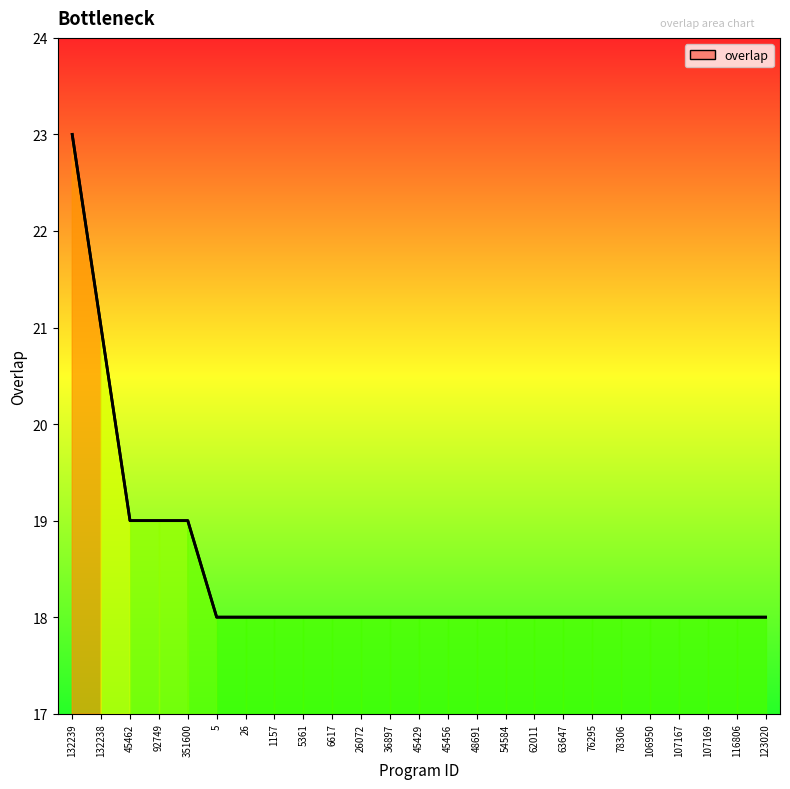

What is the minimum value shown in the chart?

18